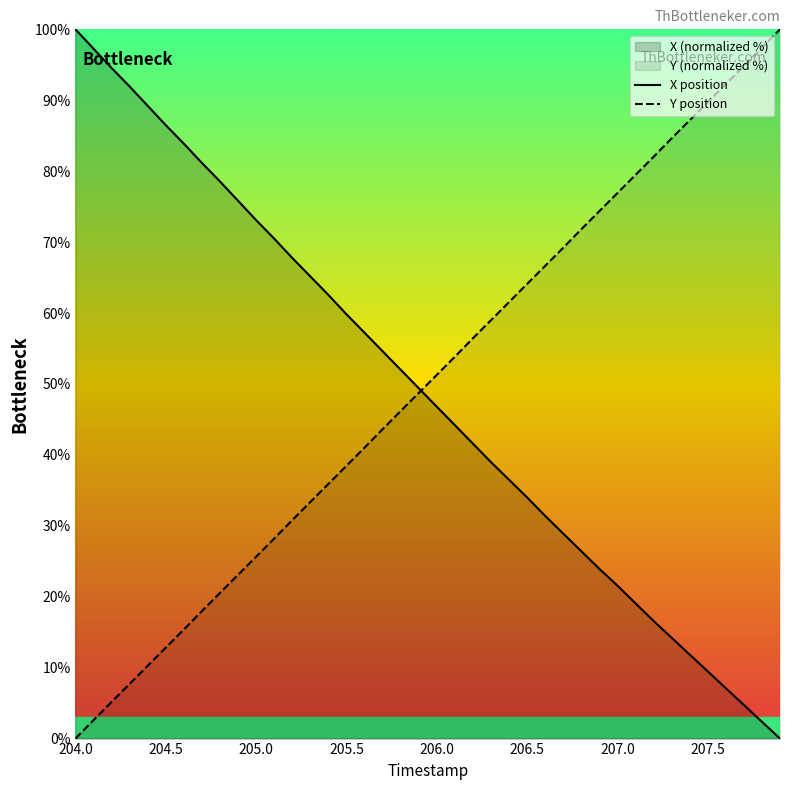

The value of X position at 207.5 is 9.5. True or false?

True